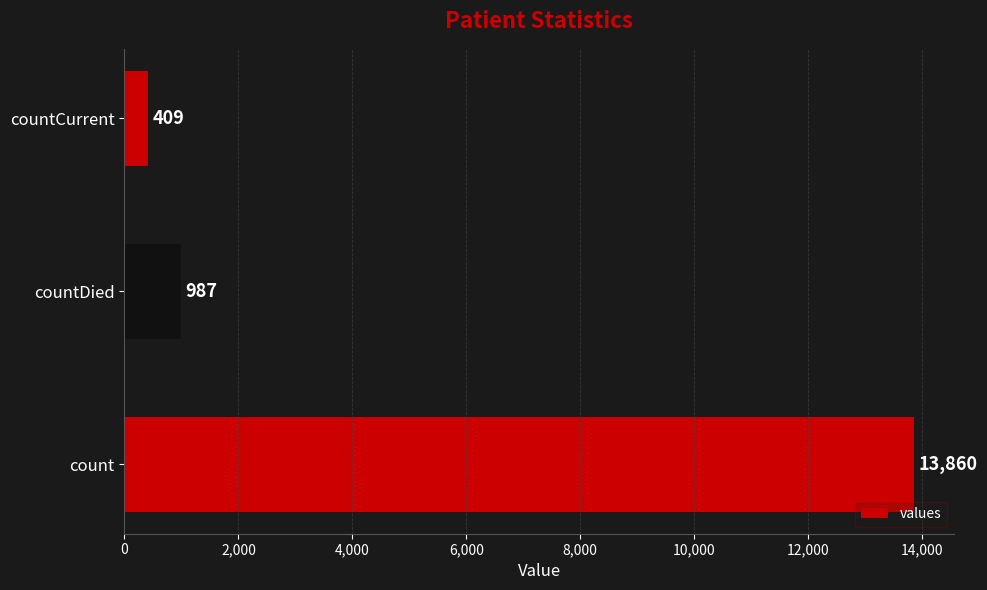

What is the ratio of the value at count to the value at countDied?

14.0